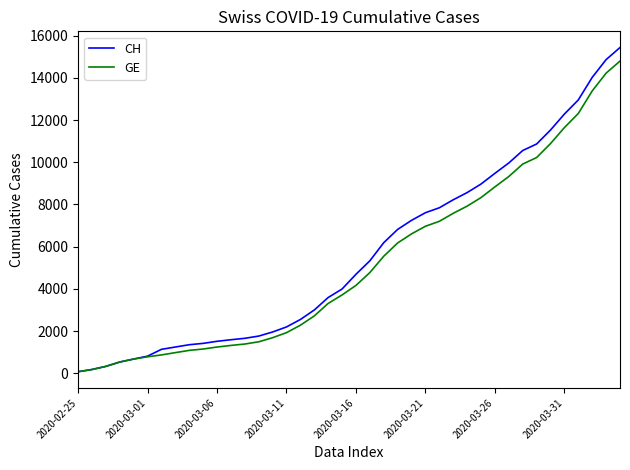

What is the maximum value for CH?

15439